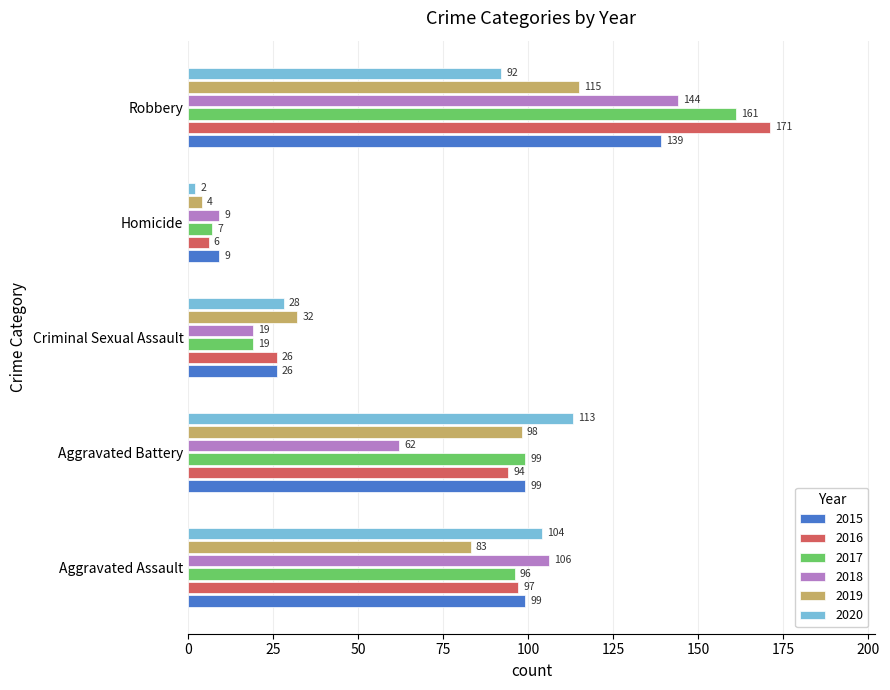

What are all the series names shown in the legend?

2015, 2016, 2017, 2018, 2019, 2020